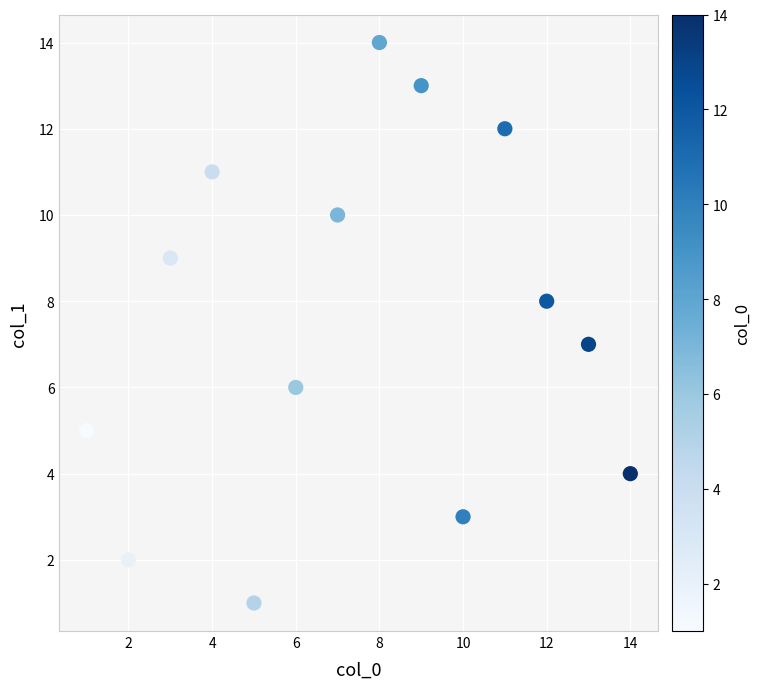

What is the range of X values (max minus min)?

13